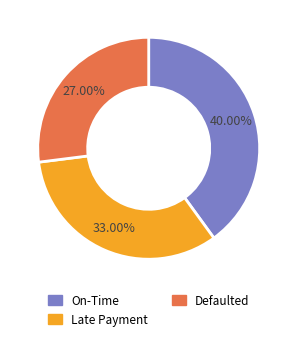

The On-Time slice represents 29% of the pie. True or false?

False